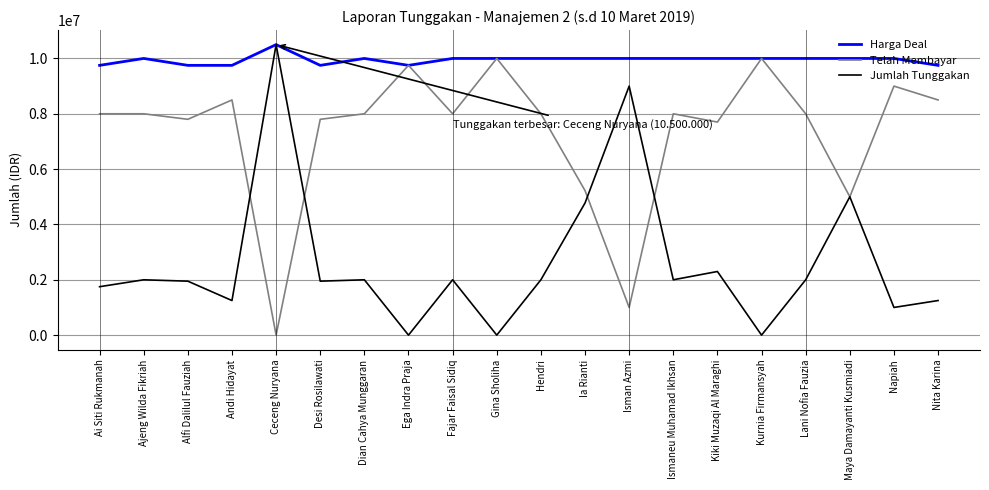

Rank the series by their average value, from lowest to highest.

Jumlah Tunggakan, Telah Membayar, Harga Deal